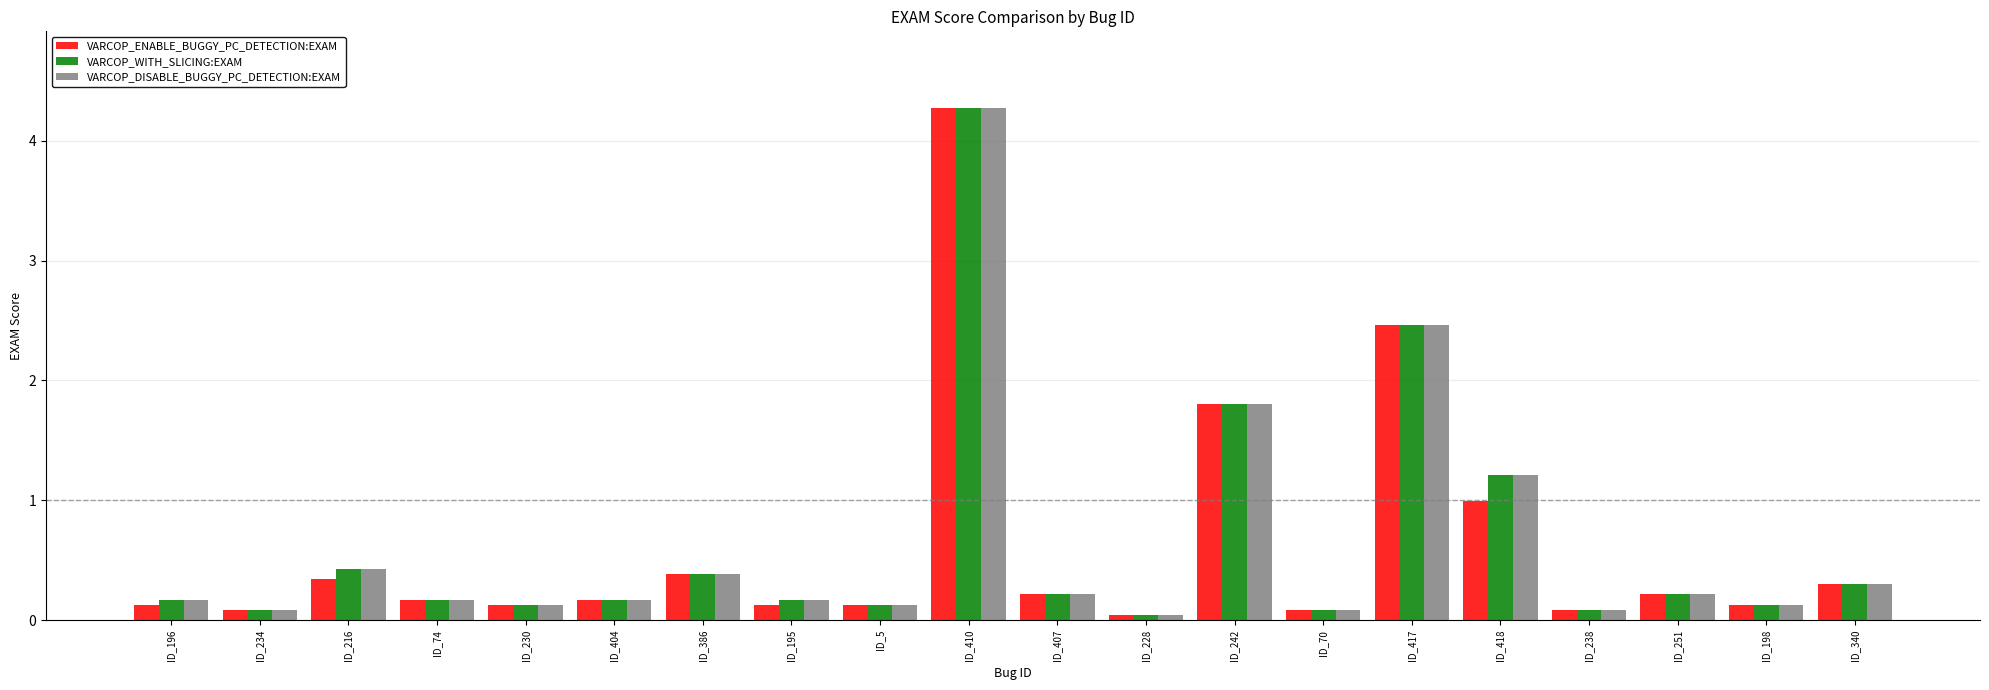

Is it true that VARCOP_ENABLE_BUGGY_PC_DETECTION:EXAM equals 0.5 at ID_216?

False